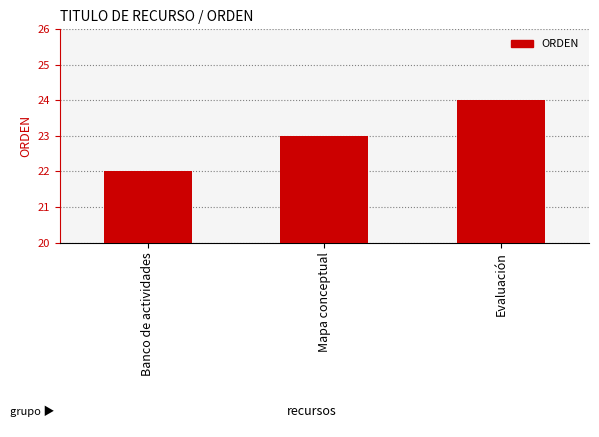

What position from the left is Mapa conceptual?

2